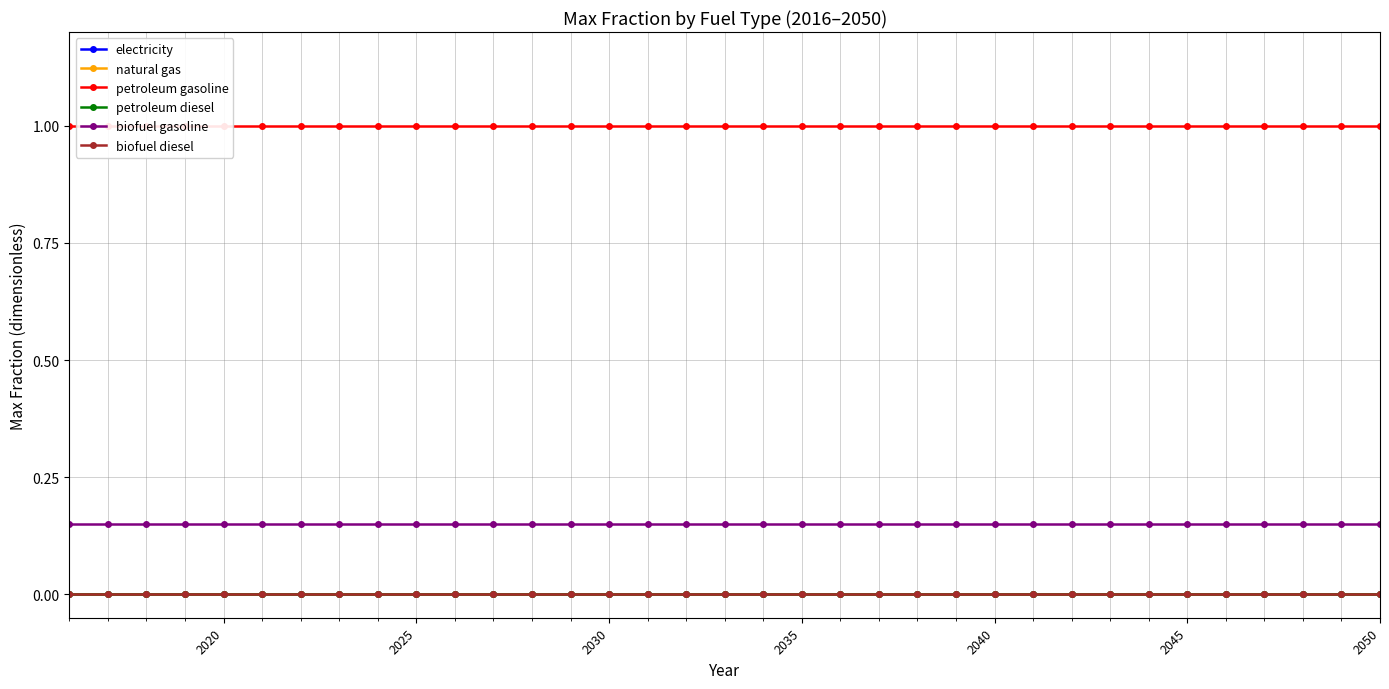

True or false: natural gas and petroleum diesel intersect in this chart.

False